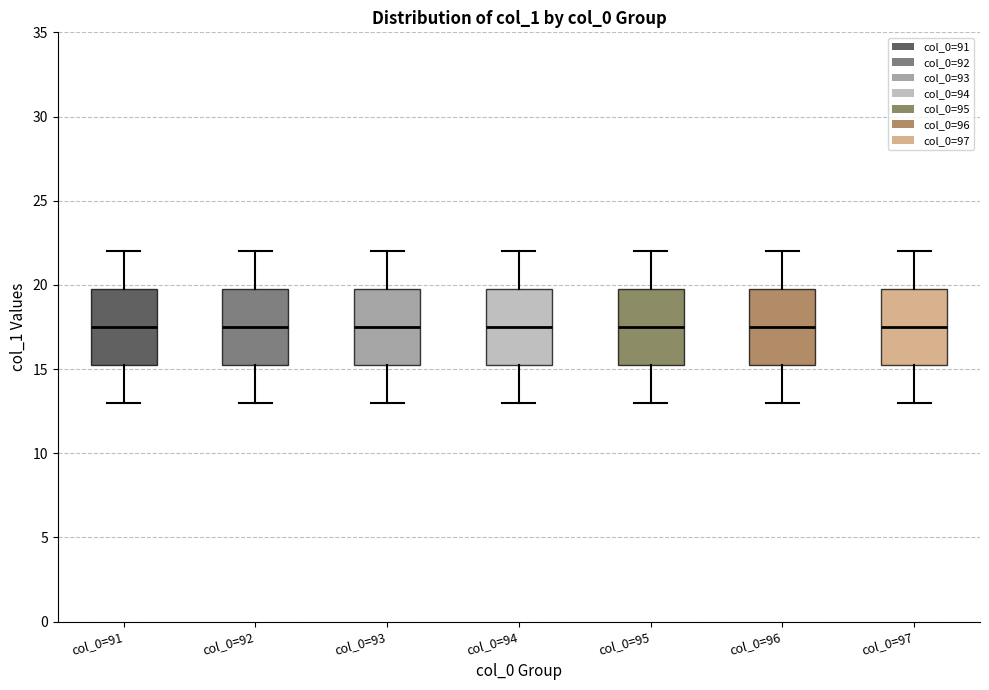

Reading left to right, transcribe this box plot: for each box, give where its median line is, the range the box spans, and where its two whiskers end, as read against the y-axis. The values are not printed on the chart, so give them approximately, as read against the axis.

col_0=91: median 17.5, box 15.5 to 20.0, whiskers 13.0 to 22.0
col_0=92: median 17.5, box 15.5 to 20.0, whiskers 13.0 to 22.0
col_0=93: median 17.5, box 15.5 to 20.0, whiskers 13.0 to 22.0
col_0=94: median 17.5, box 15.5 to 20.0, whiskers 13.0 to 22.0
col_0=95: median 17.5, box 15.5 to 20.0, whiskers 13.0 to 22.0
col_0=96: median 17.5, box 15.5 to 20.0, whiskers 13.0 to 22.0
col_0=97: median 17.5, box 15.5 to 20.0, whiskers 13.0 to 22.0